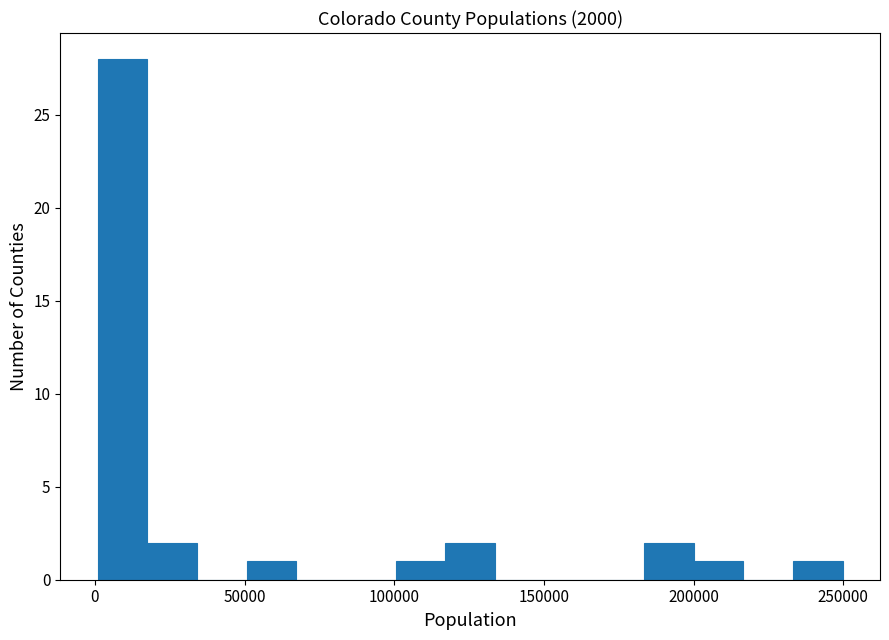

Read against the x-axis, roughly where is the centre of the tallest bar?

10000